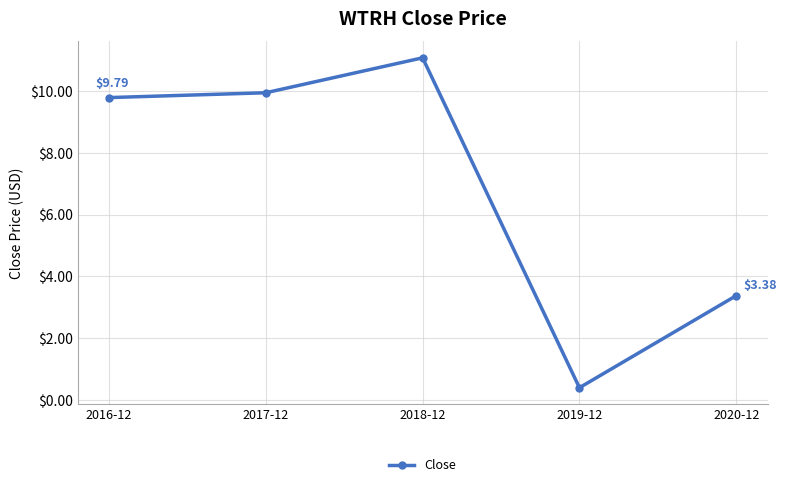

Which label corresponds to the largest value in the chart?

2018-12